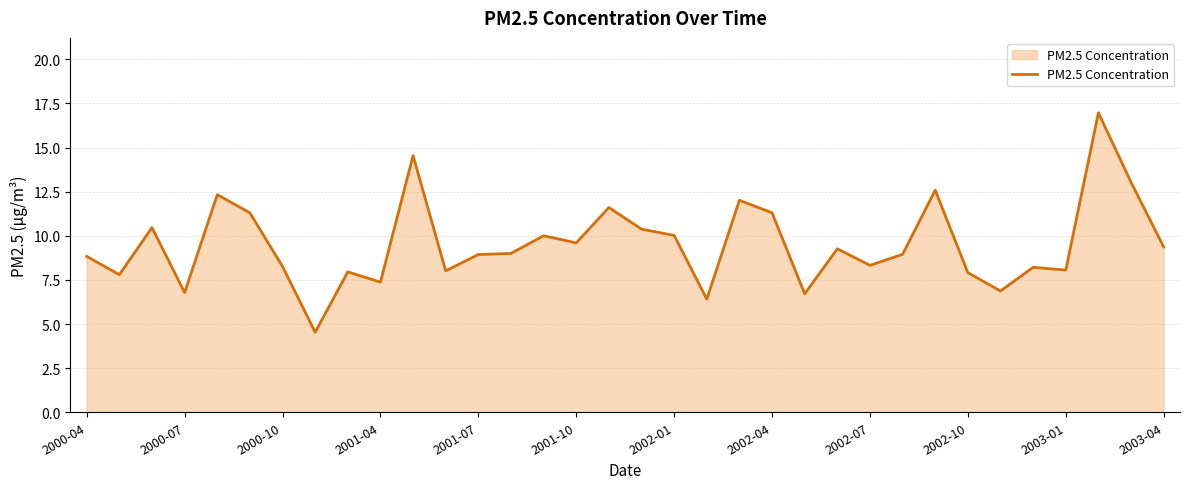

What is the maximum value shown in the chart?

17.0